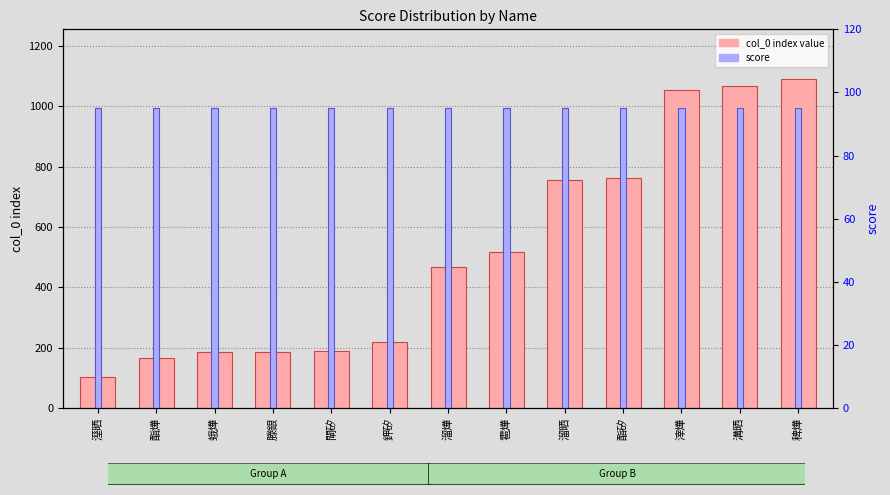

Which category has the lowest value across all series?

溼晒